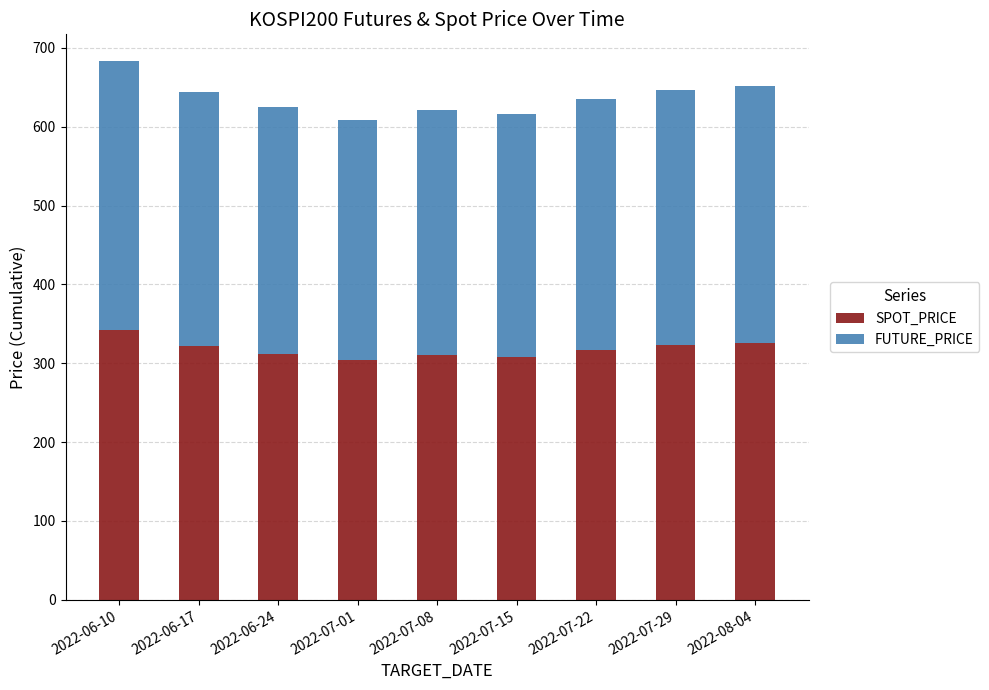

What is the average value of the SPOT_PRICE series?

318.3